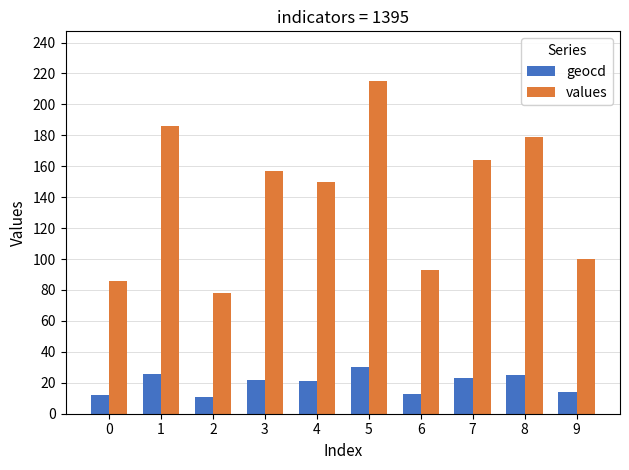

Rank the series at 3 from highest to lowest value.

values, geocd